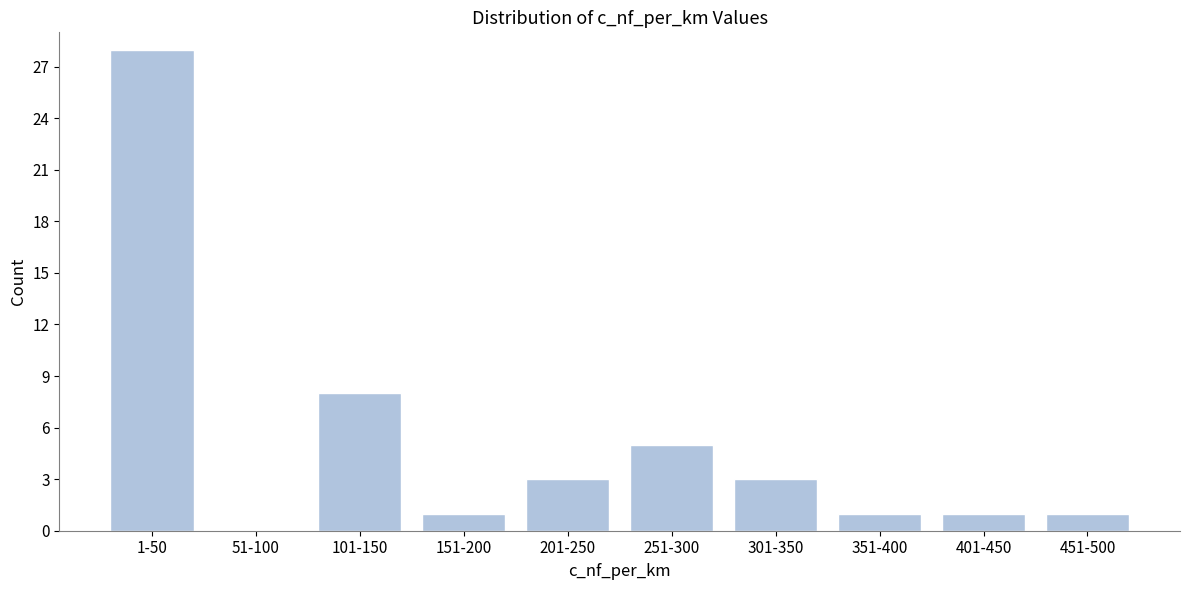

Which has a higher value, 351-400 or 1-50?

1-50